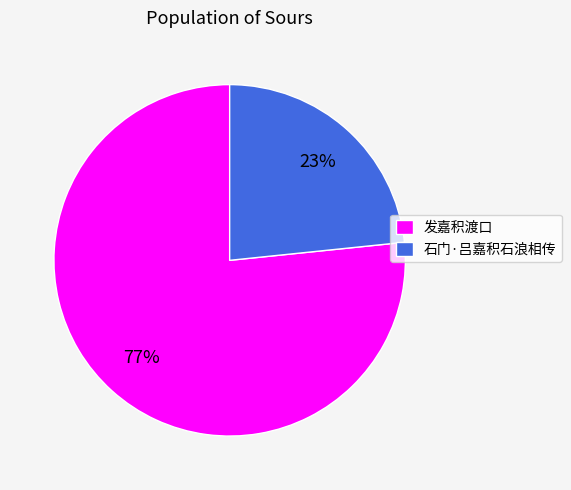

To the nearest percent, what is the combined percentage of 石门·吕嘉积石浪相传 and 发嘉积渡口?

100%